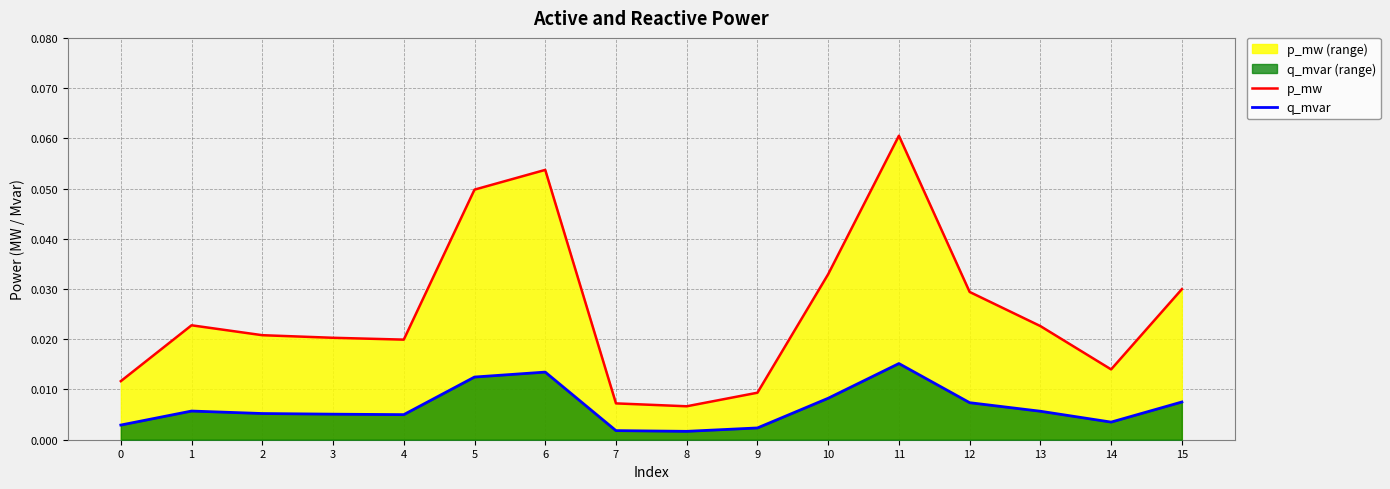

True or false: p_mw and q_mvar intersect in this chart.

False